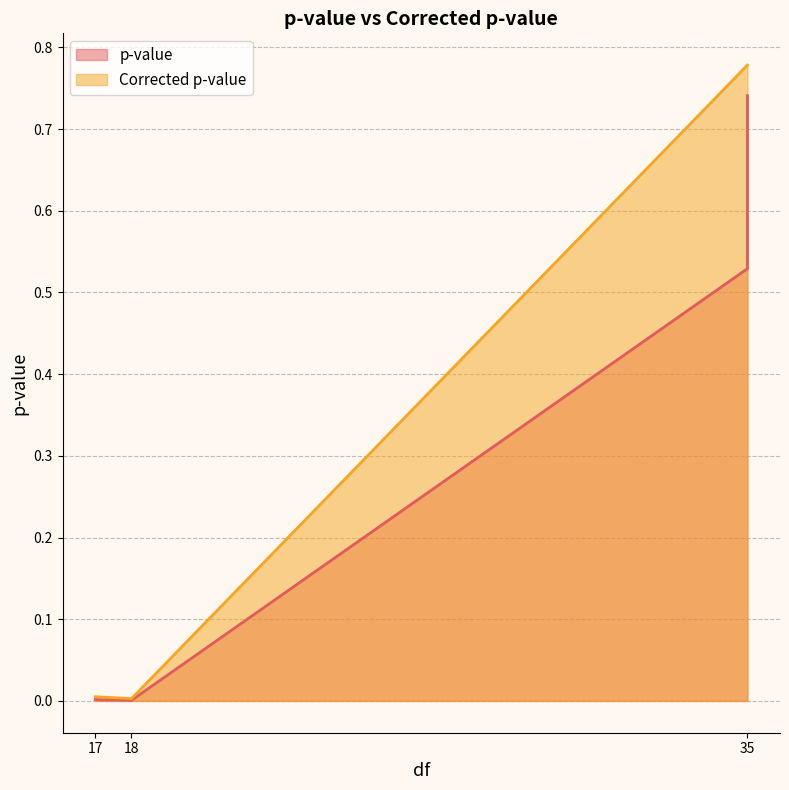

What are all the series names shown in the legend?

p-value, Corrected p-value